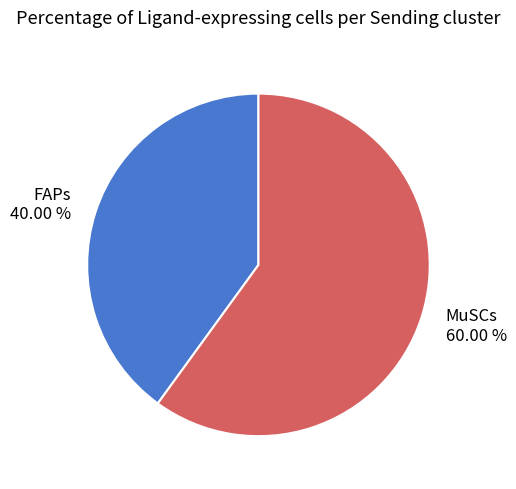

Does FAPs represent more than half of the total?

No